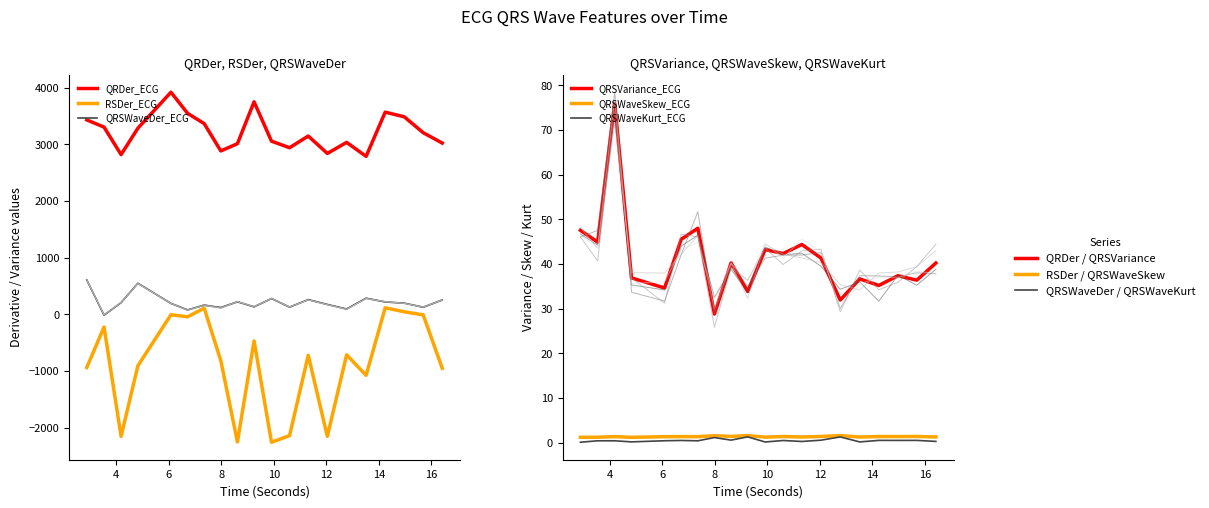

Which category has the highest value in the QRSWaveSkew_ECG series?

14